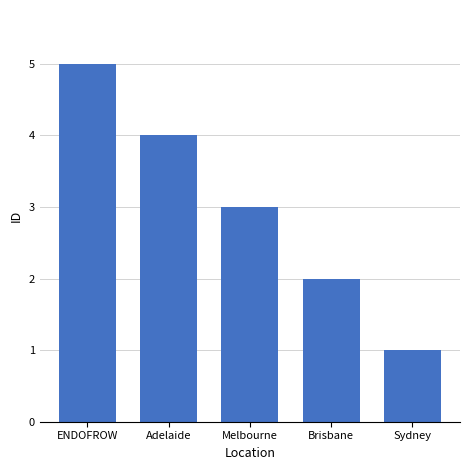

List the labels in order of value, largest first.

ENDOFROW, Adelaide, Melbourne, Brisbane, Sydney